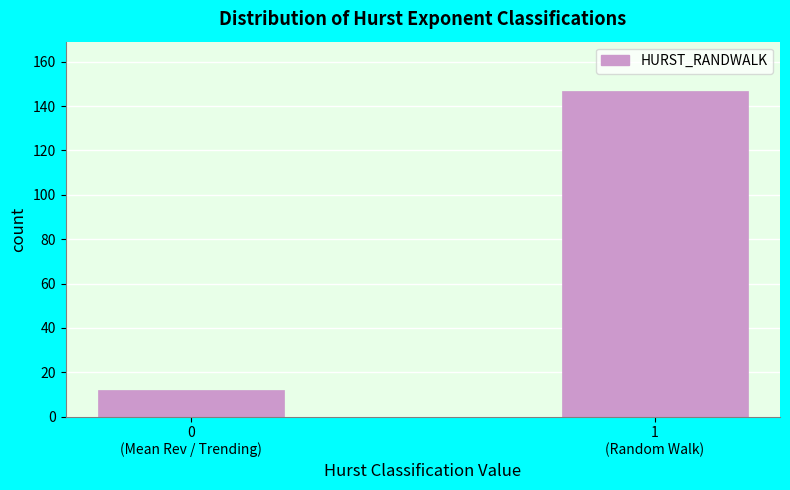

Reading right to left, what are all the values shown in this chart?

147	12